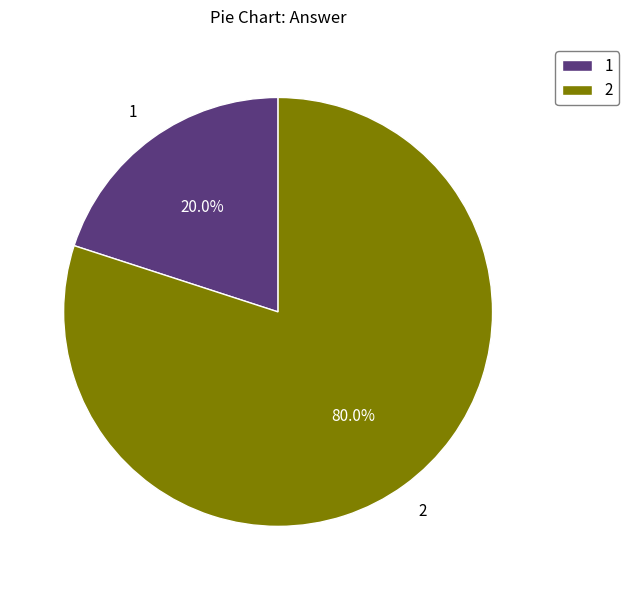

Is there any slice that represents more than half of the pie?

Yes